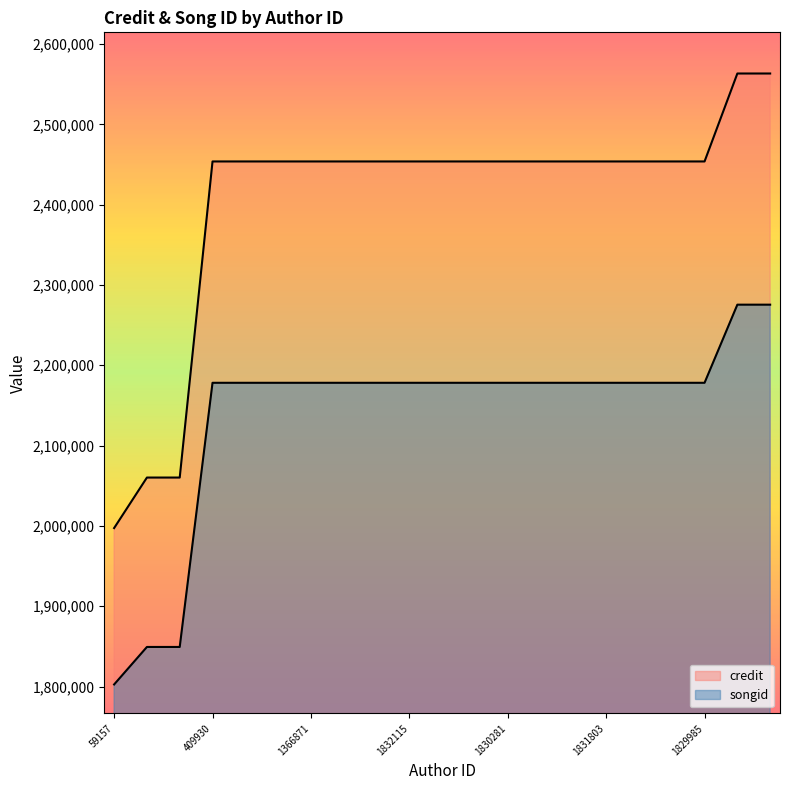

At which category does the chart reach its peak across all series?

1070133